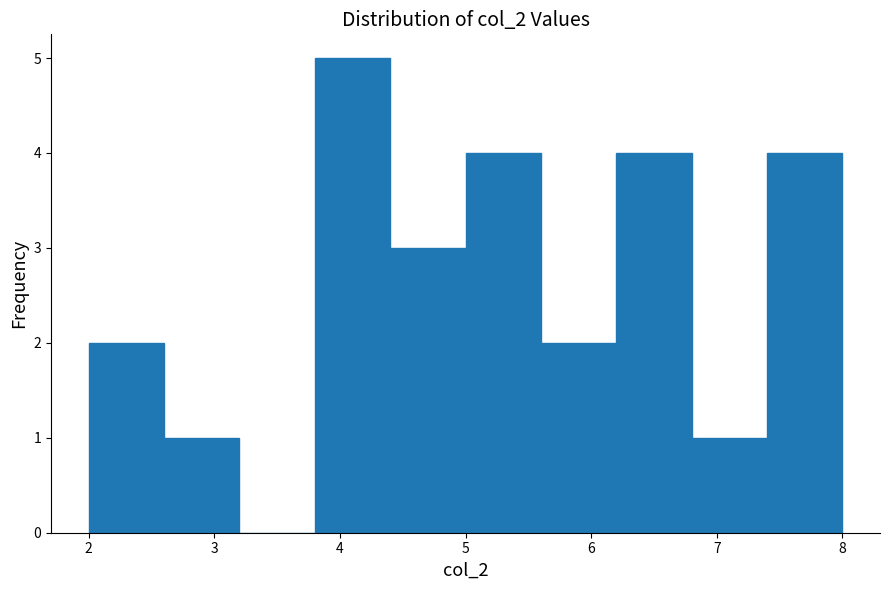

Reading left to right, list every bar in this chart as the range it spans on the x-axis followed by its height. The values are not printed on the chart, so give them approximately, as read against the axis.

2.0 to 2.6: 2
2.6 to 3.2: 1
3.2 to 3.8: 0
3.8 to 4.4: 5
4.4 to 5.0: 3
5.0 to 5.6: 4
5.6 to 6.2: 2
6.2 to 6.8: 4
6.8 to 7.4: 1
7.4 to 8.0: 4